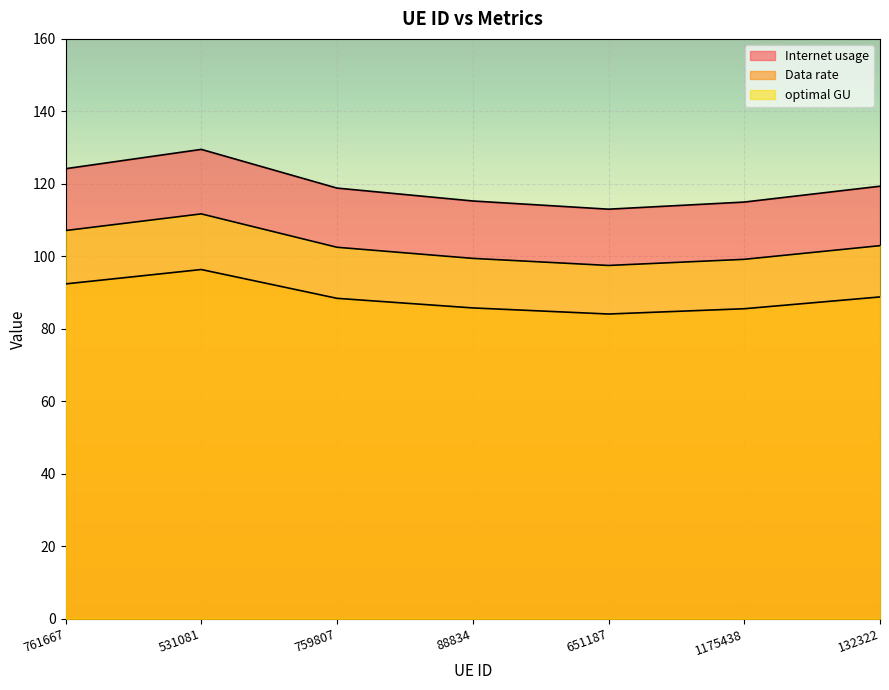

Between 761667 and 651187, which series saw the biggest shift?

Internet usage